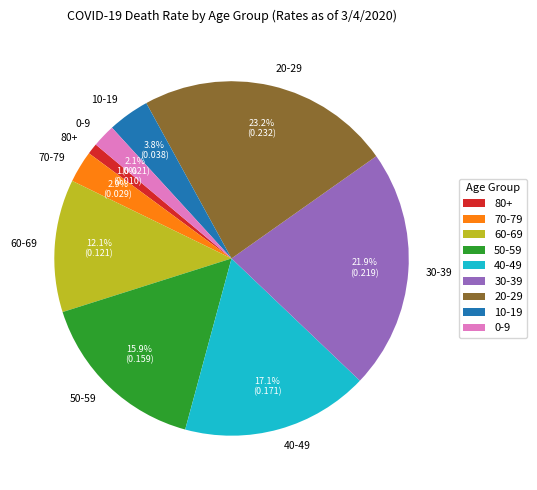

Which category has the biggest portion of the pie?

20-29